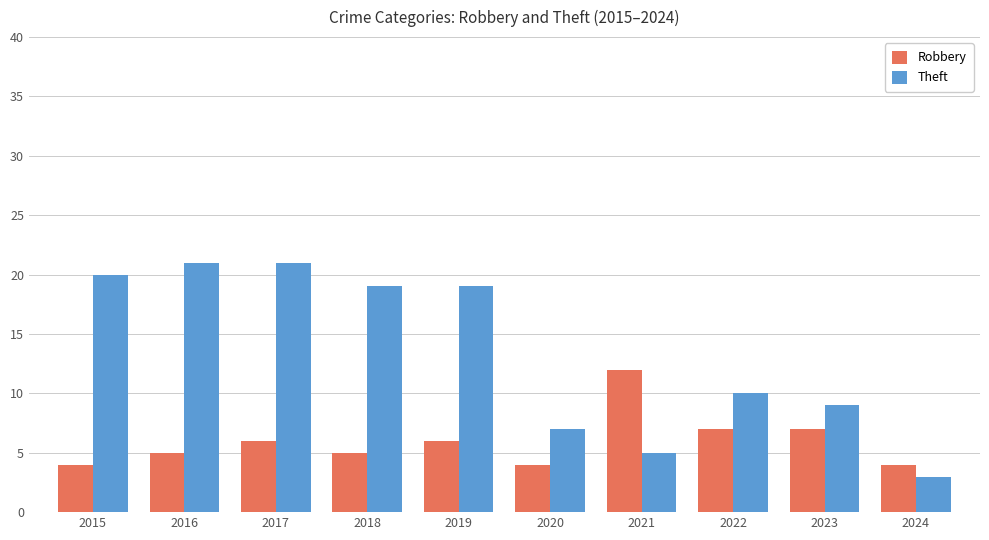

How many groups of bars are there?

10